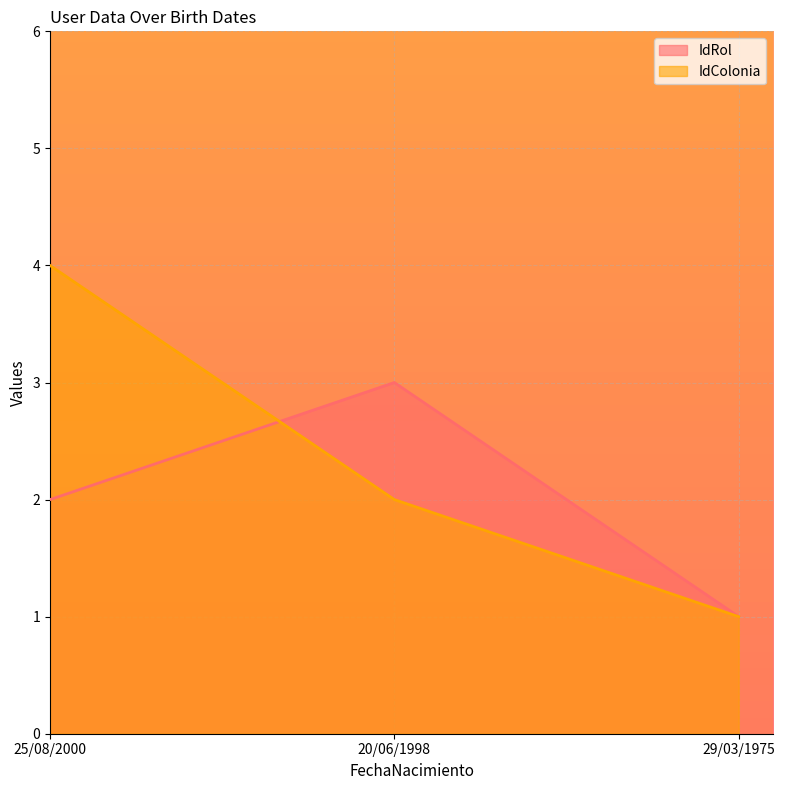

At which label does IdColonia first exceed 2?

25/08/2000